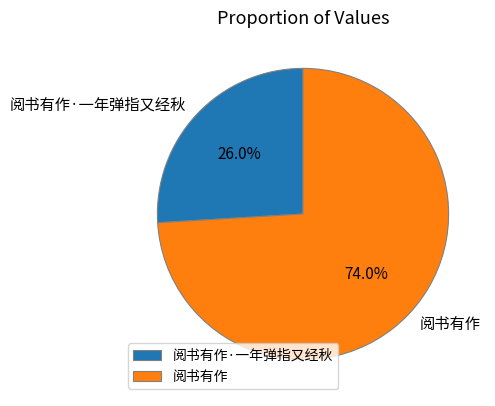

What percentage is the 阅书有作 slice, to the nearest percent?

74%